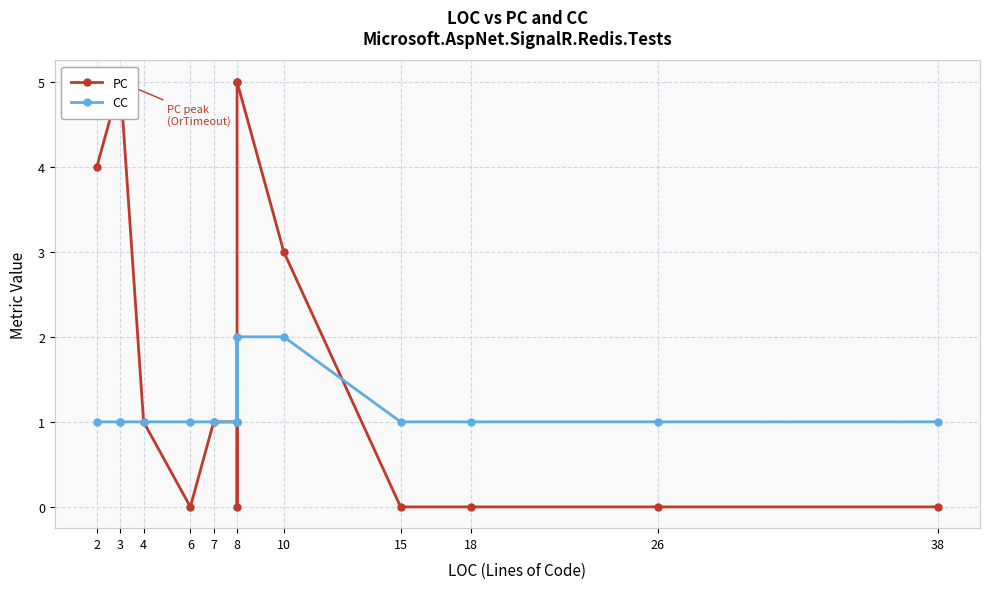

Rank the series by their average value, from highest to lowest.

PC, CC